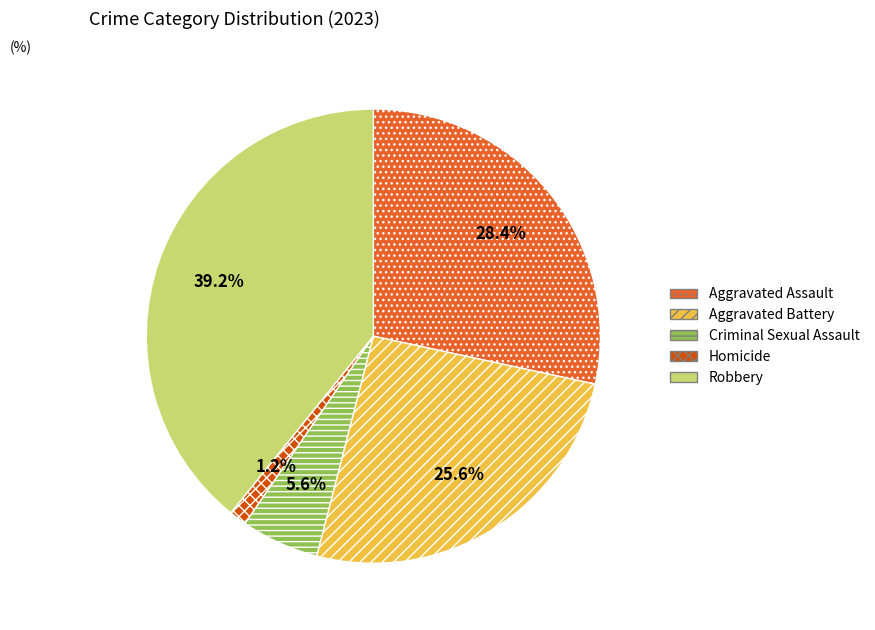

What is the ratio of the value at Homicide to the value at Criminal Sexual Assault?

0.2